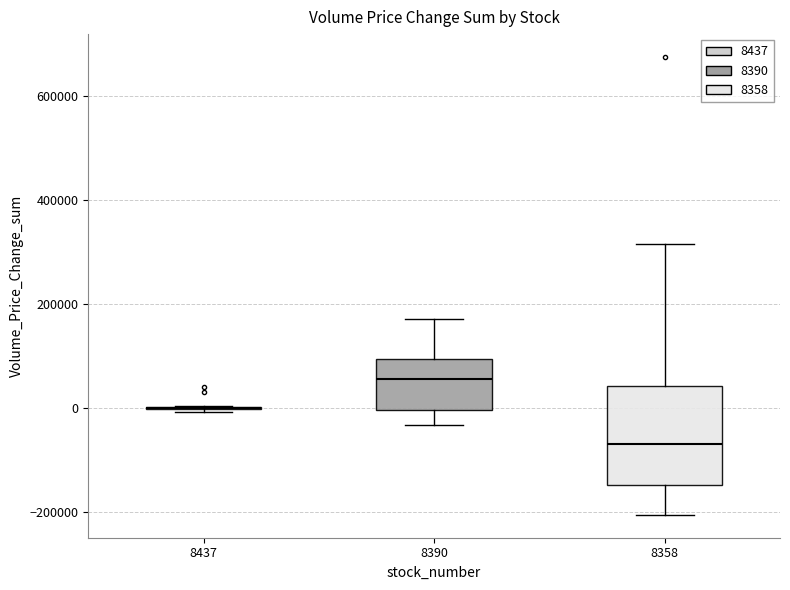

Where is the lower edge of the box at x = 8390 on the y-axis? The values are not printed on the chart, so give them approximately, as read against the axis.

0